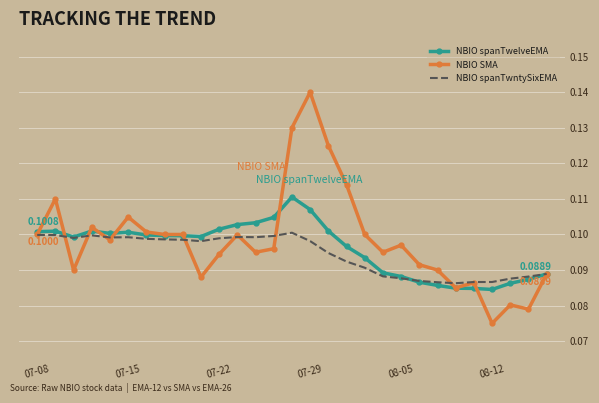

Which series has the widest spread of values?

NBIO SMA